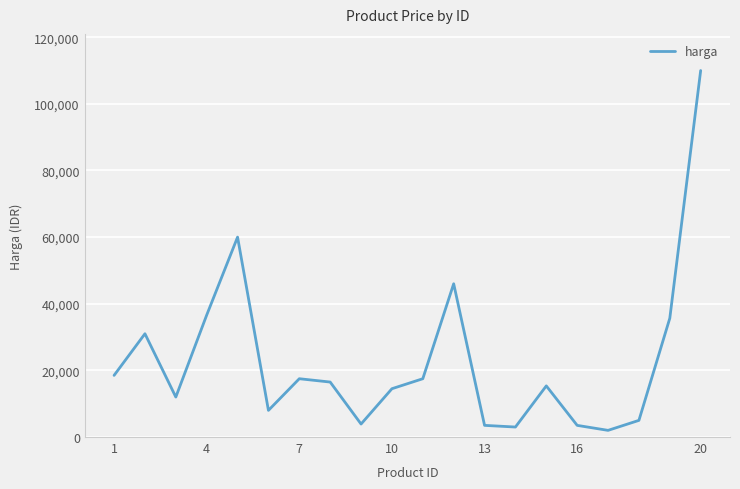

Reading left to right, transcribe all the data shown in this chart.

18500	31000	12000	36600	60000	8000	17500	16500	3900	14500	17500	46000	3500	3000	15350	3500	2000	5000	35650	110000